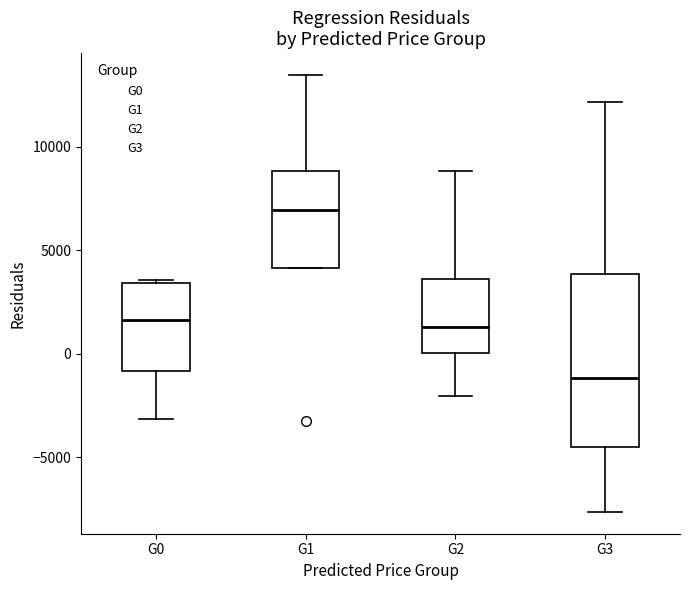

Reading left to right, transcribe this box plot: for each box, give where its median line is, the range the box spans, and where its two whiskers end, as read against the y-axis. The values are not printed on the chart, so give them approximately, as read against the axis.

G0: median 1500, box -1000 to 3500, whiskers -3000 to 3500 (just above the box's upper edge)
G1: median 7000, box 4000 to 9000, whiskers 4000 to 13500
G2: median 1500, box 0 to 3500, whiskers -2000 to 9000
G3: median -1000, box -4500 to 4000, whiskers -7500 to 12000